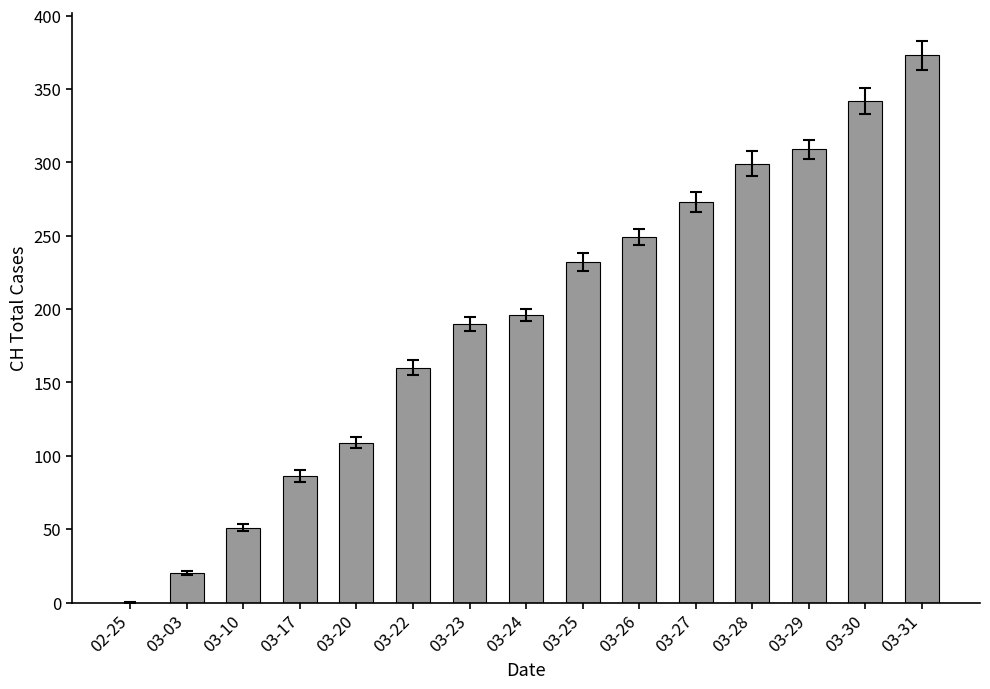

What is the sum of all values?

2889